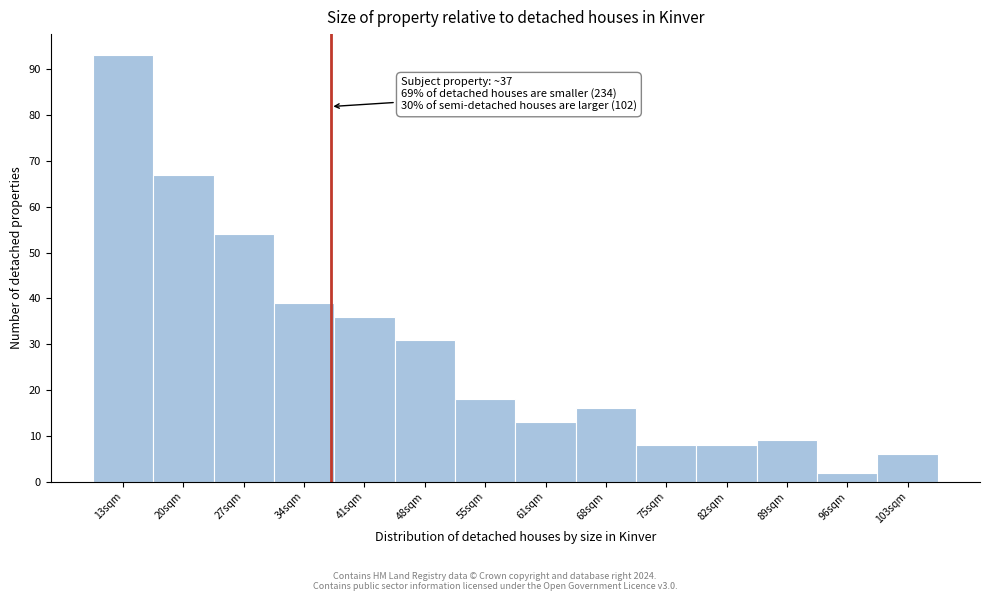

Over which range of the x-axis is the bar tallest?

10 to 17